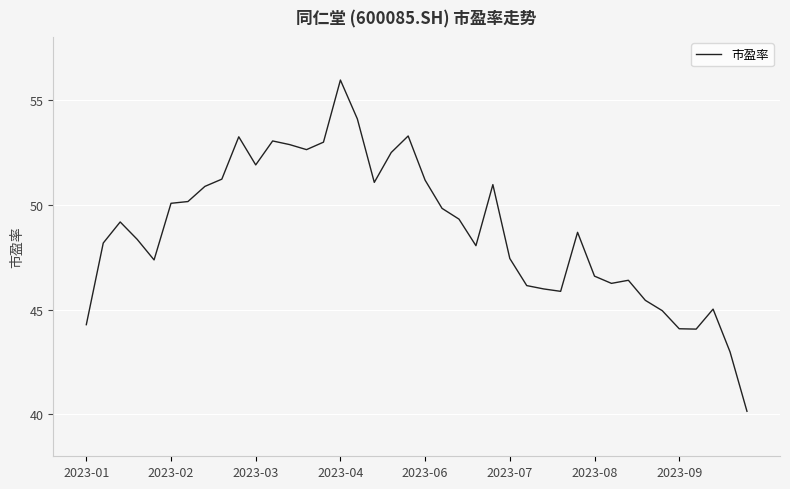

What is the maximum value shown in the chart?

55.9